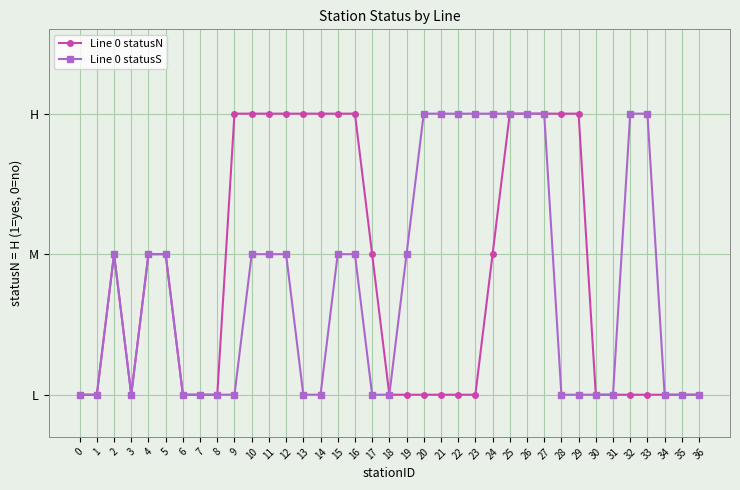

What are all the series names shown in the legend?

Line 0 statusN, Line 0 statusS